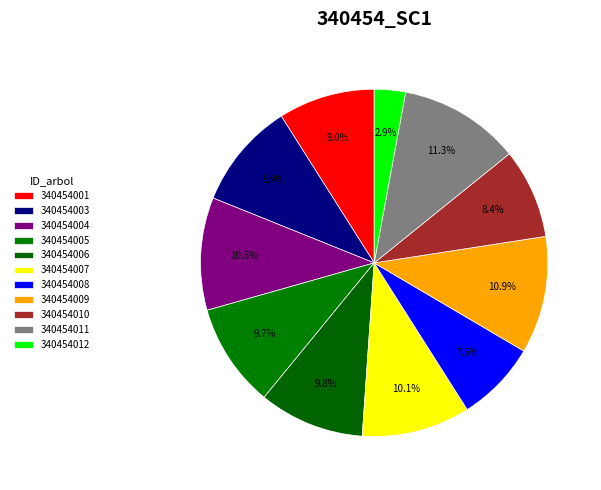

How many slices are in this pie chart?

11